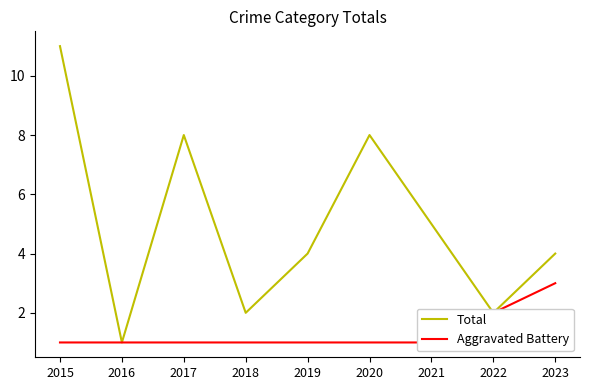

Reading left to right, what are all the values shown in this chart?

Total: 2015=11	2016=1	2017=8	2018=2	2019=4	2020=8	2021=5	2022=2	2023=4
Aggravated Battery: 2015=1	2016=1	2017=1	2018=1	2019=1	2020=1	2021=1	2022=2	2023=3